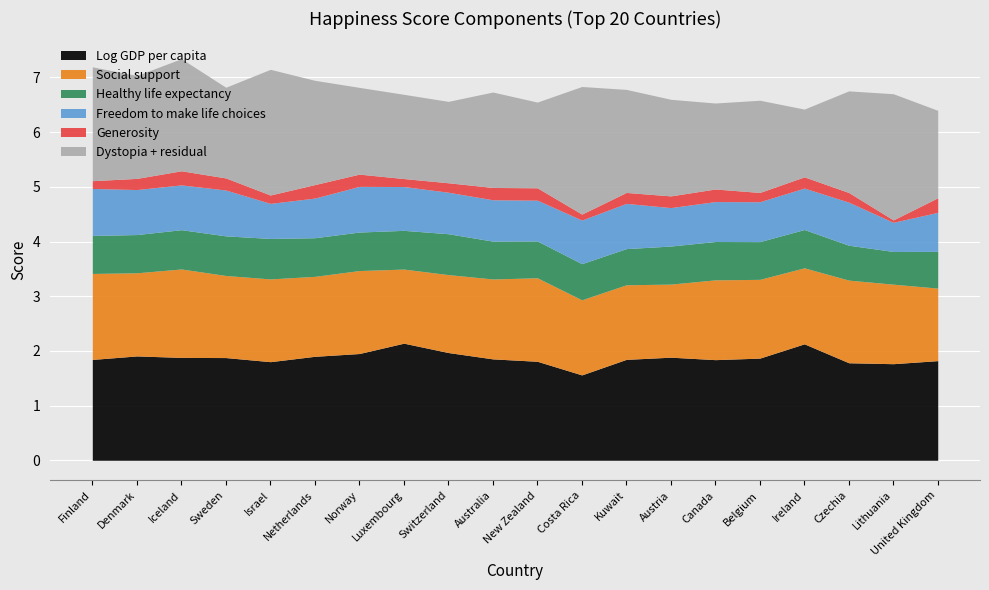

Reading right to left, transcribe all the data shown in this chart.

Log GDP per capita: 1.8	1.8	1.8	2.1	1.9	1.8	1.9	1.8	1.6	1.8	1.9	2.0	2.1	2.0	1.9	1.8	1.9	1.9	1.9	1.8
Social support: 1.3	1.5	1.5	1.4	1.4	1.5	1.3	1.4	1.4	1.5	1.5	1.4	1.4	1.5	1.5	1.5	1.5	1.6	1.5	1.6
Healthy life expectancy: 0.7	0.6	0.6	0.7	0.7	0.7	0.7	0.7	0.7	0.7	0.7	0.7	0.7	0.7	0.7	0.7	0.7	0.7	0.7	0.7
Freedom to make life choices: 0.7	0.5	0.8	0.8	0.7	0.7	0.7	0.8	0.8	0.7	0.8	0.8	0.8	0.8	0.7	0.6	0.8	0.8	0.8	0.9
Generosity: 0.3	0.0	0.2	0.2	0.2	0.2	0.2	0.2	0.1	0.2	0.2	0.2	0.1	0.2	0.2	0.2	0.2	0.3	0.2	0.1
Dystopia + residual: 1.6	2.3	1.9	1.2	1.7	1.6	1.8	1.9	2.3	1.6	1.7	1.5	1.5	1.6	1.9	2.3	1.7	2.0	1.9	2.1